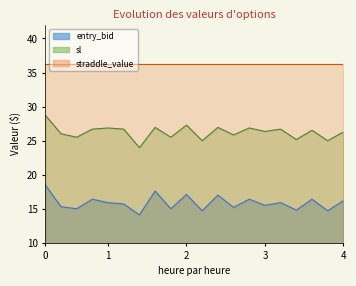

What is the highest value of the entry_bid series?

18.5